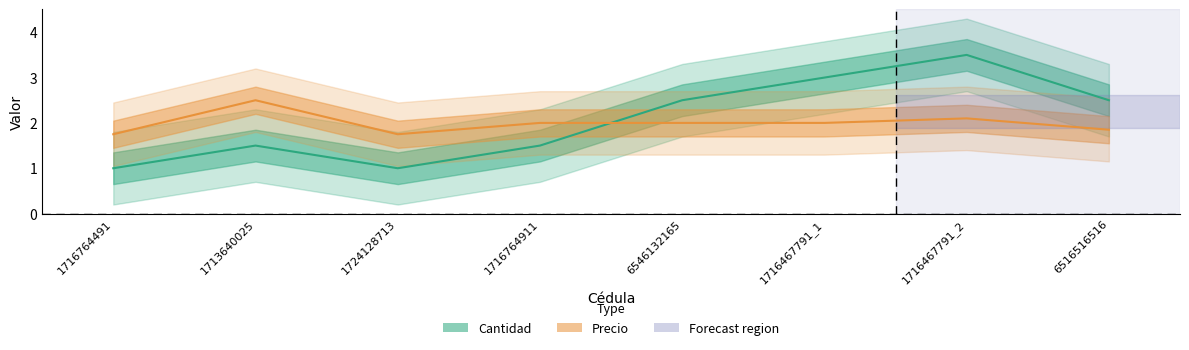

Between 1716467791_1 and 6516516516, which series saw the biggest shift?

Cantidad